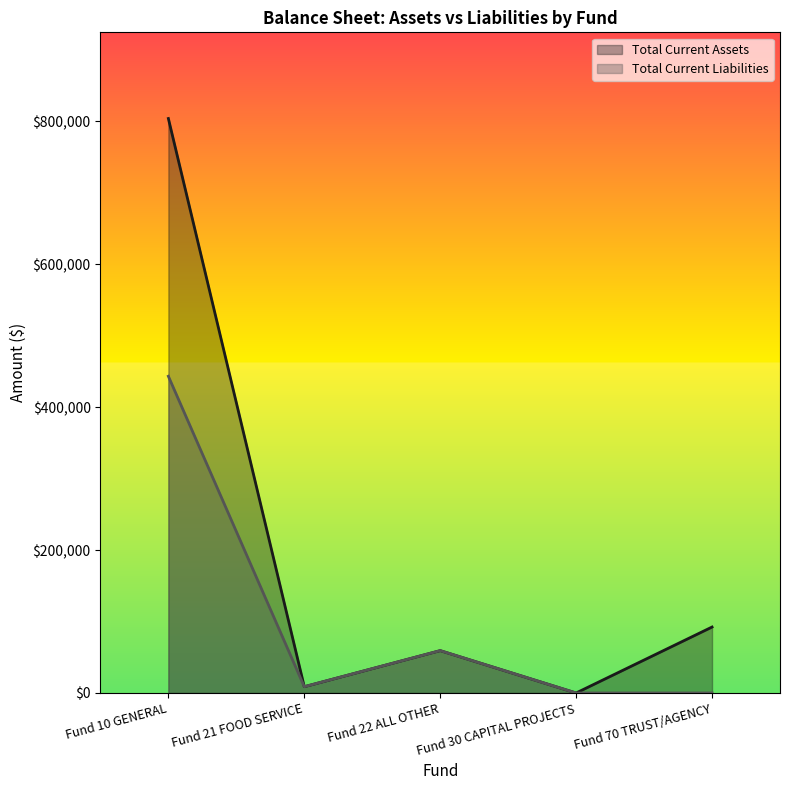

How many lines are shown in the chart?

2